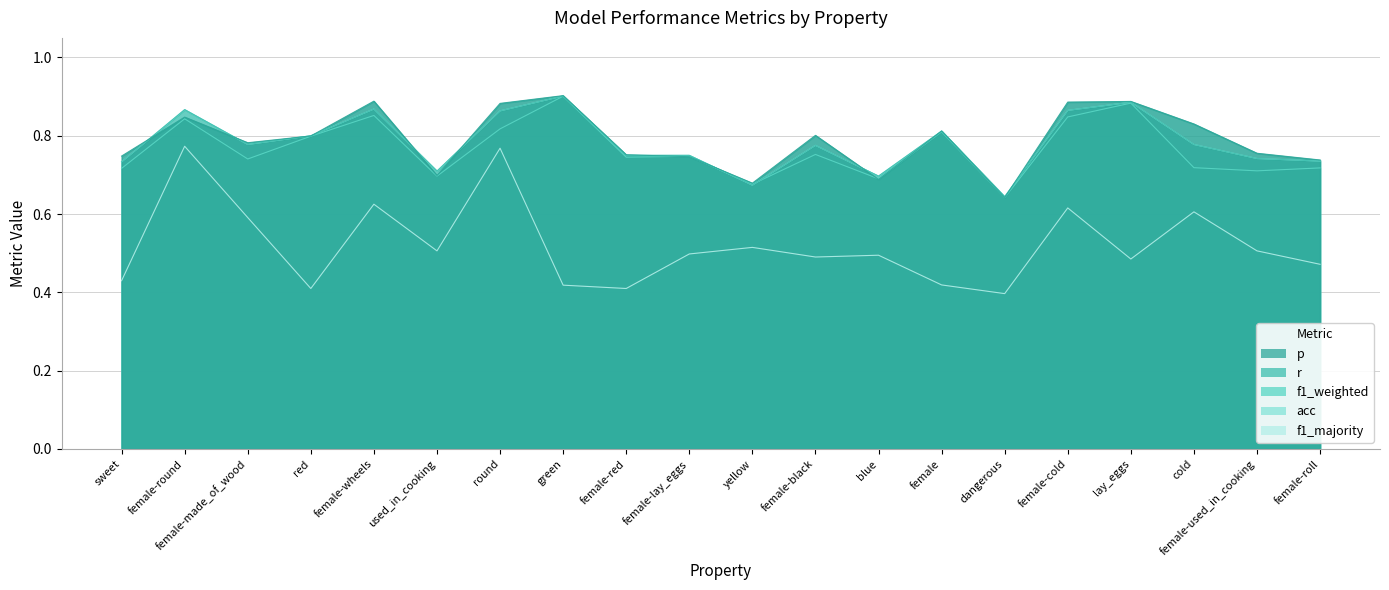

What are all the series names shown in the legend?

p, r, f1_weighted, acc, f1_majority